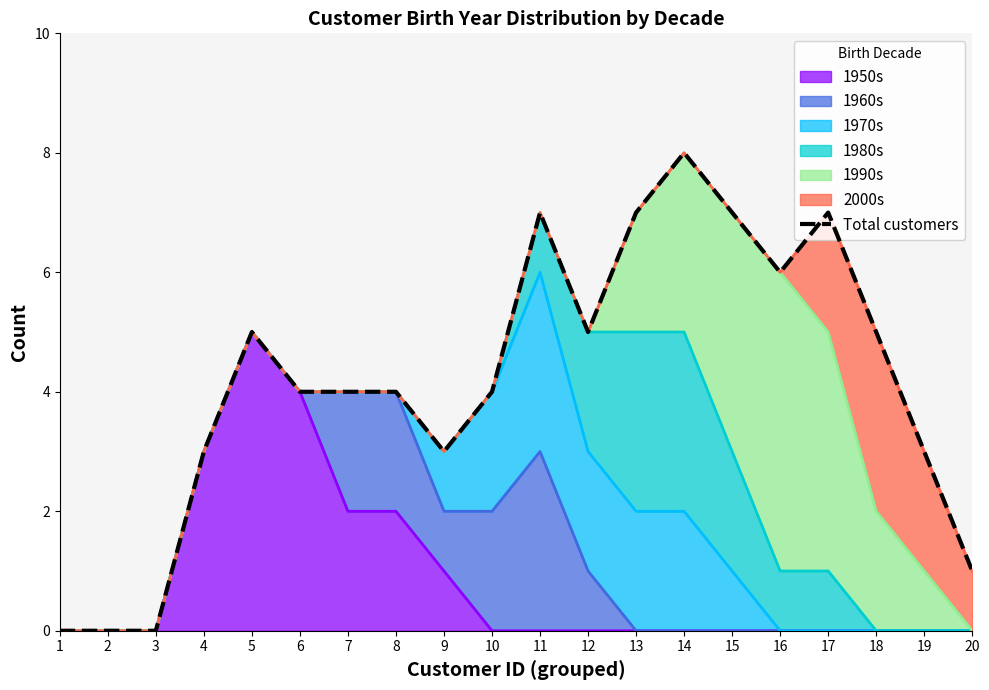

Rank the categories by value from highest to lowest.

14, 11, 13, 15, 17, 16, 5, 12, 18, 6, 7, 8, 10, 4, 9, 19, 20, 1, 2, 3